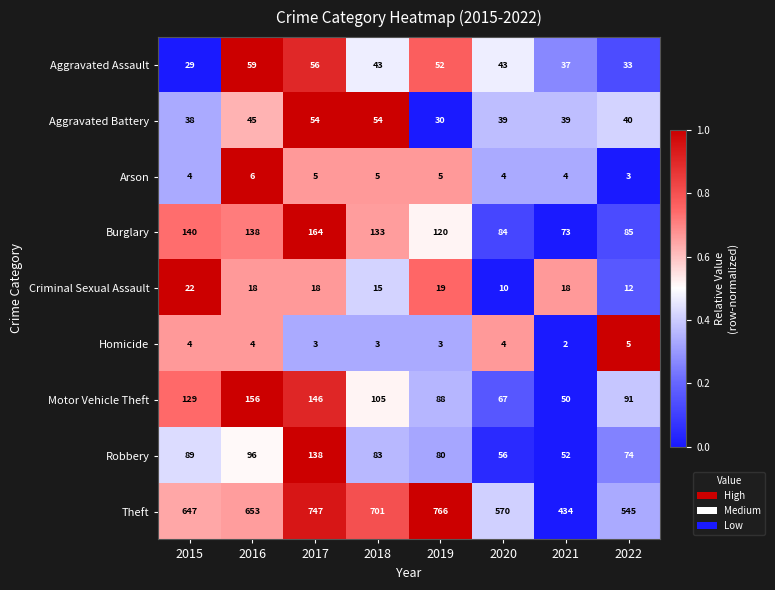

Is it true that Robbery equals 96 at 2016?

True